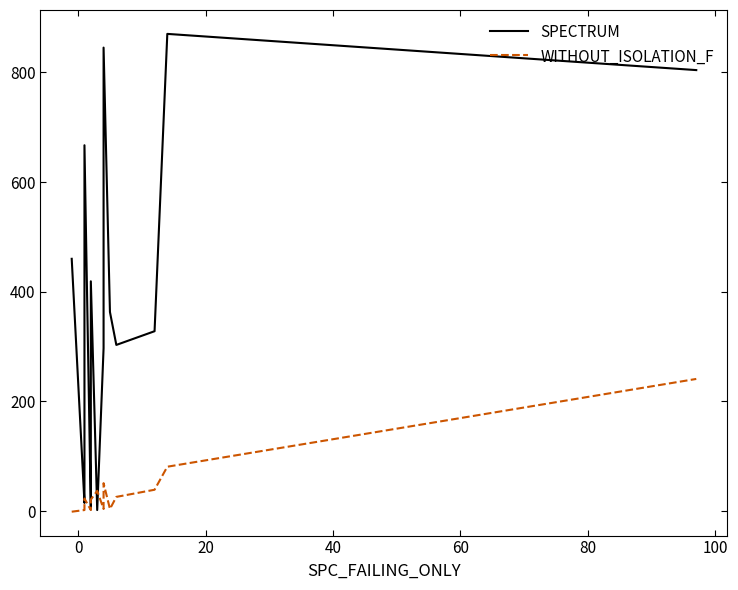

What is the lowest value of the WITHOUT_ISOLATION_F series?

-1